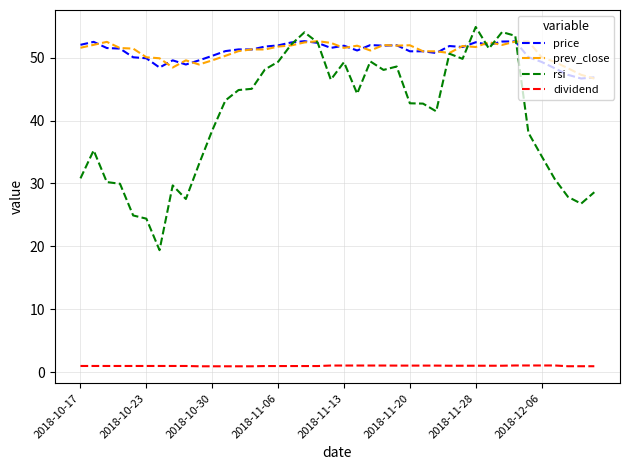

True or false: dividend and prev_close cross at least once.

False